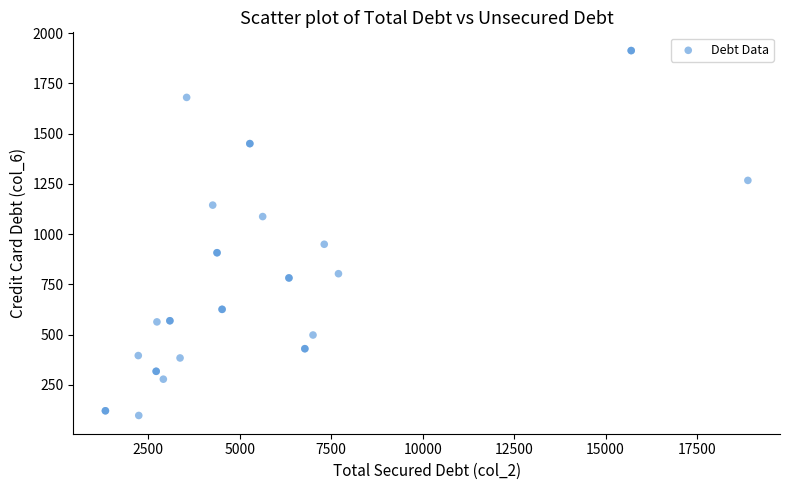

What Y value in the scatter plot is closest to 1005?

949.2